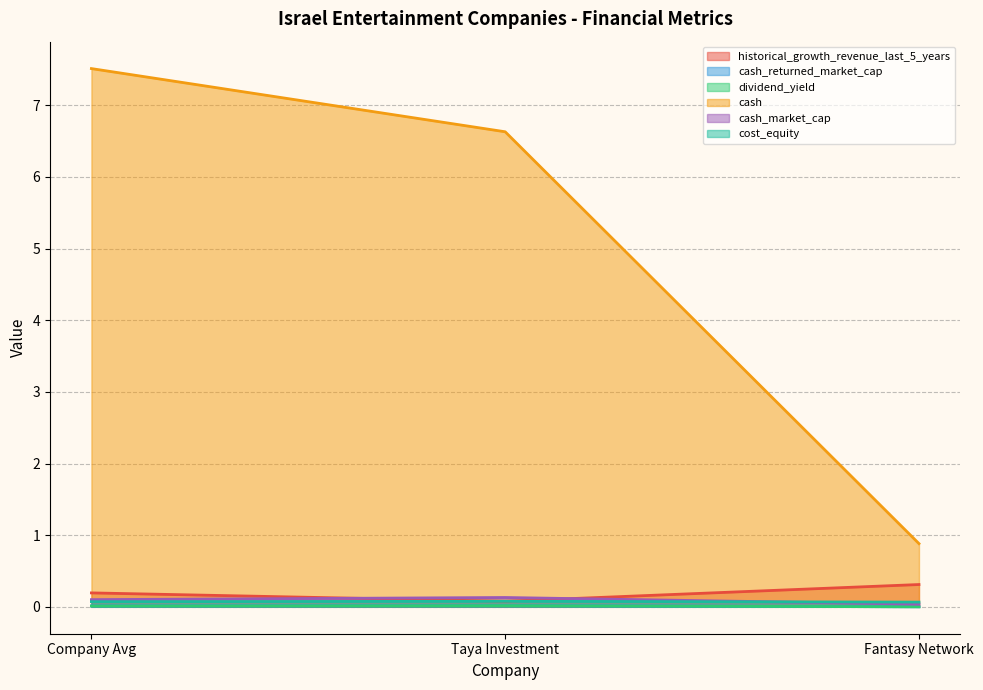

Reading left to right, list all the values displayed in this chart.

historical_growth_revenue_last_5_years: 0.2	0.1	0.3
cash_returned_market_cap: 0.0	0.0	0.0
dividend_yield: 0.0	0.0	0.0
cash: 7.5	6.6	0.9
cash_market_cap: 0.1	0.1	0.0
cost_equity: 0.1	0.1	0.1